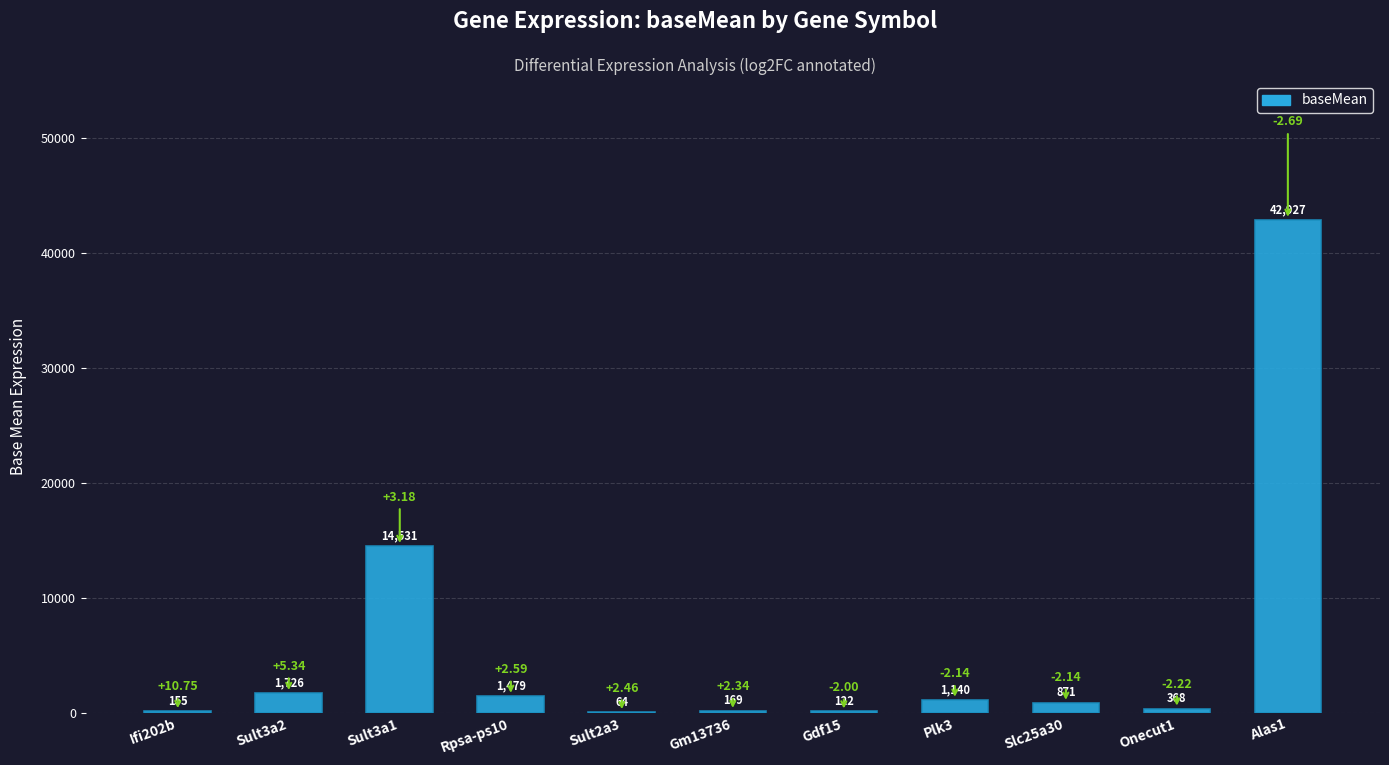

Which has a higher value, Sult3a2 or Sult3a1?

Sult3a1